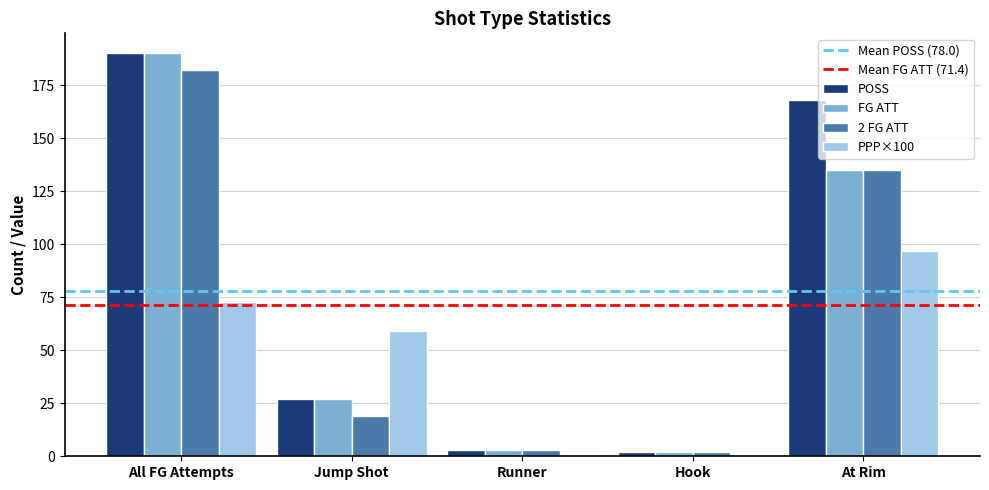

The 2 FG ATT series shows 135.0 at At Rim. True or false?

True